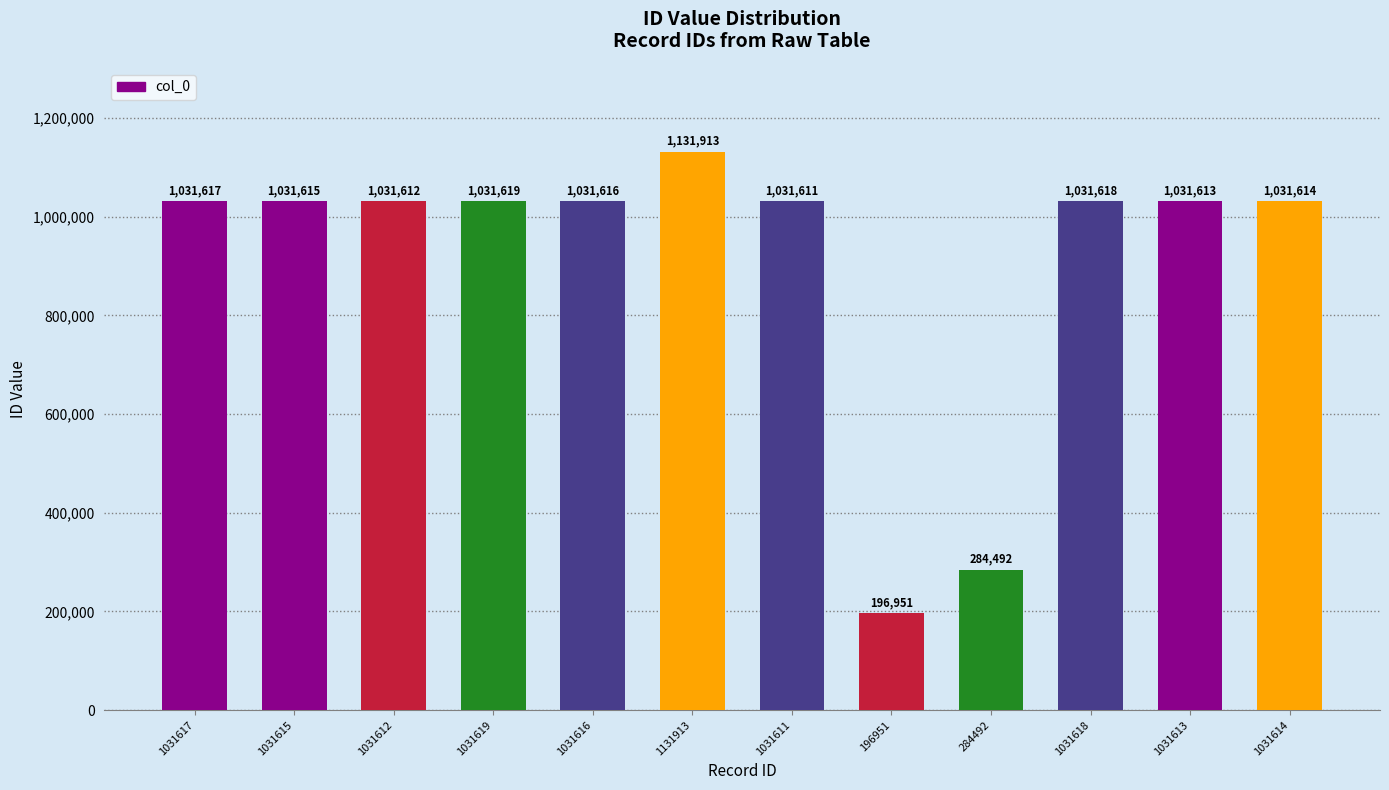

Rank the categories by value from highest to lowest.

1131913, 1031619, 1031618, 1031617, 1031616, 1031615, 1031614, 1031613, 1031612, 1031611, 284492, 196951